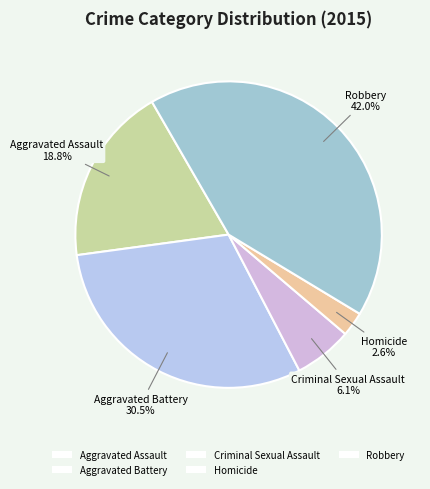

What is the largest slice in the pie chart?

Robbery